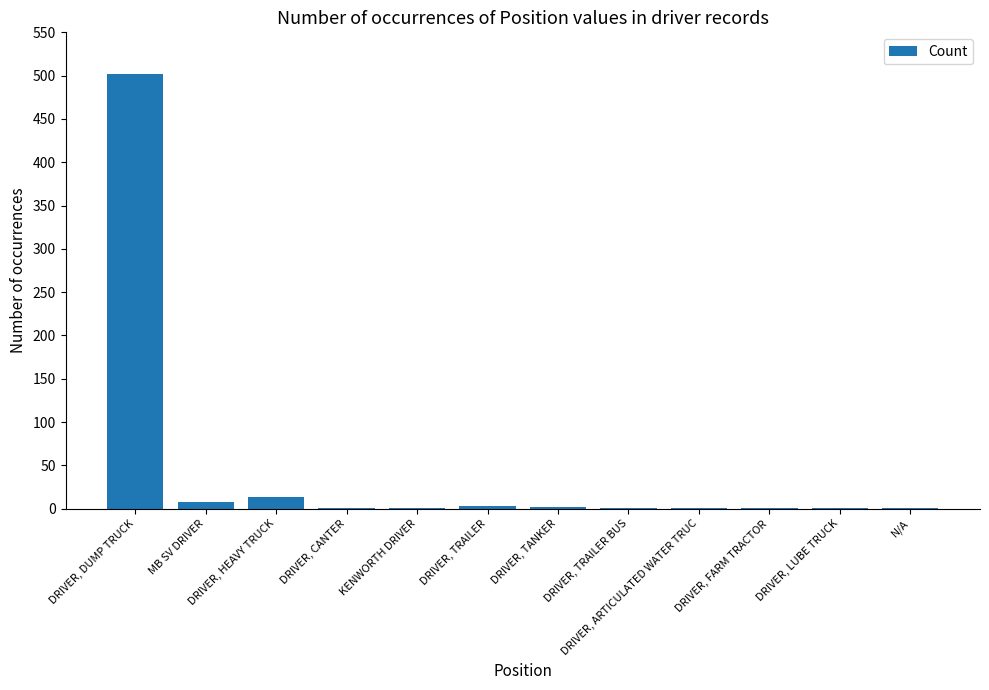

Is it true that the value at MB SV DRIVER is 8?

True